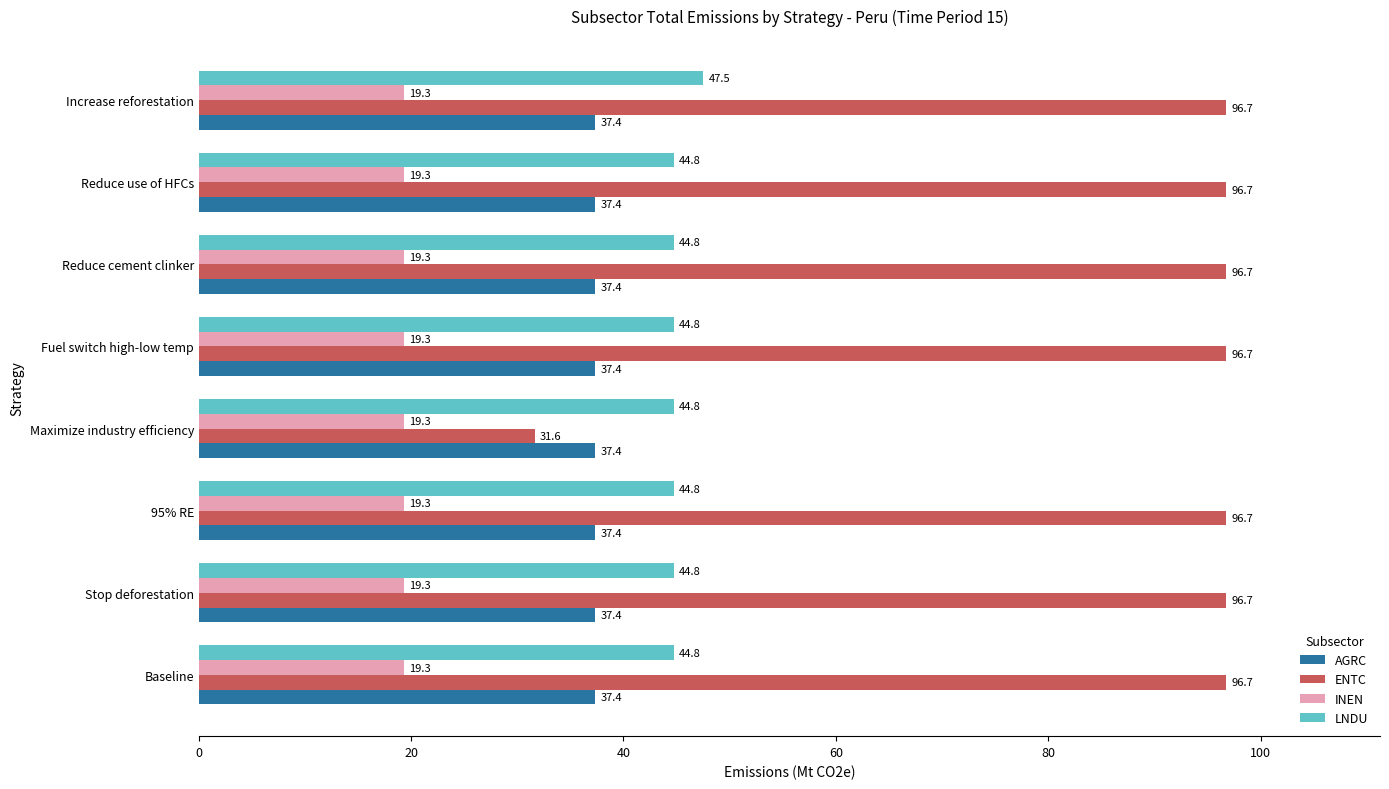

At which label does ENTC reach its minimum?

Maximize industry efficiency